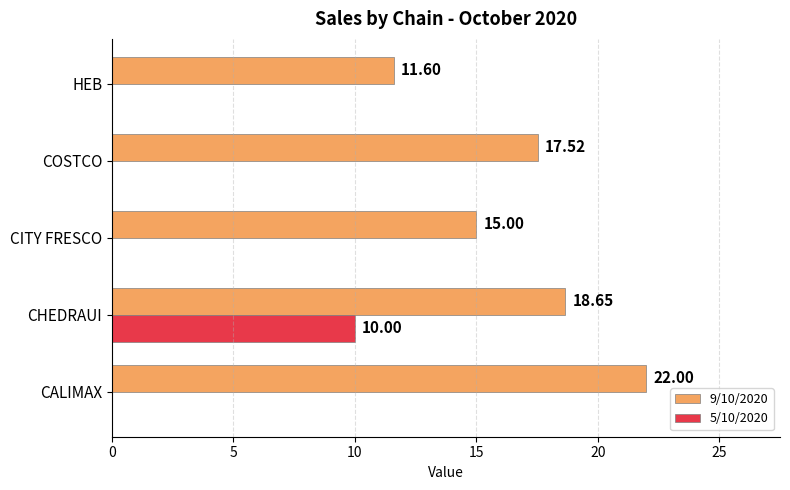

What is the sum of the 9/10/2020 values at CALIMAX and CITY FRESCO?

37.0